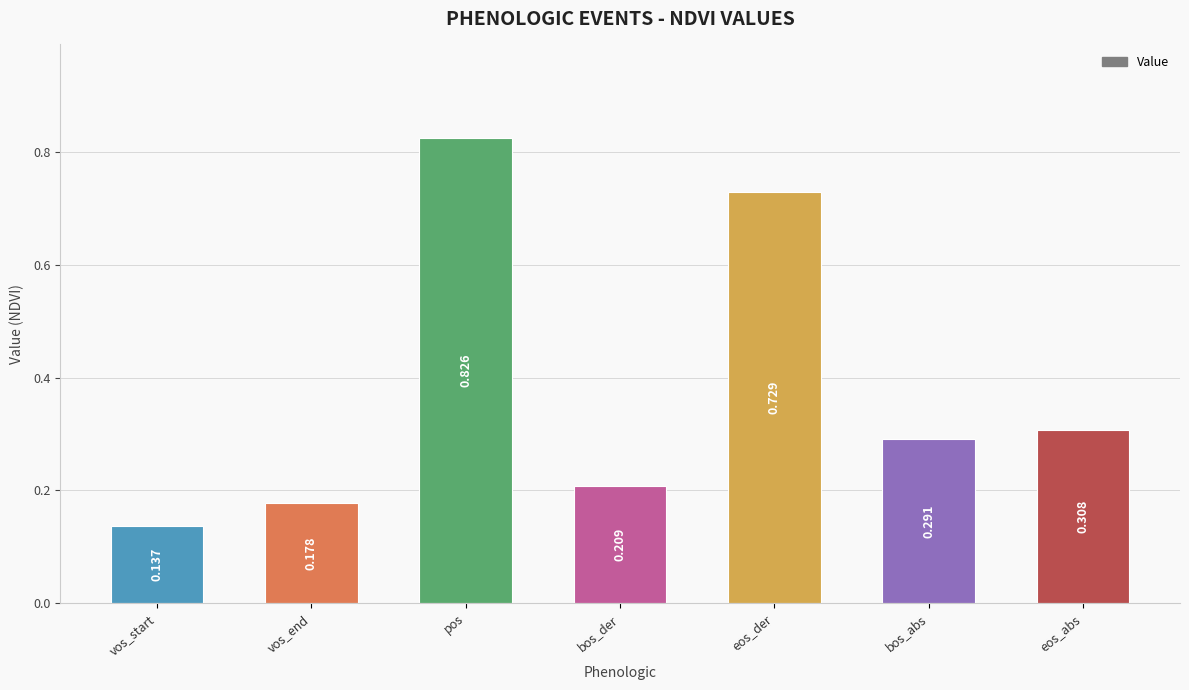

What is the sum of the values at vos_start and eos_der?

0.9